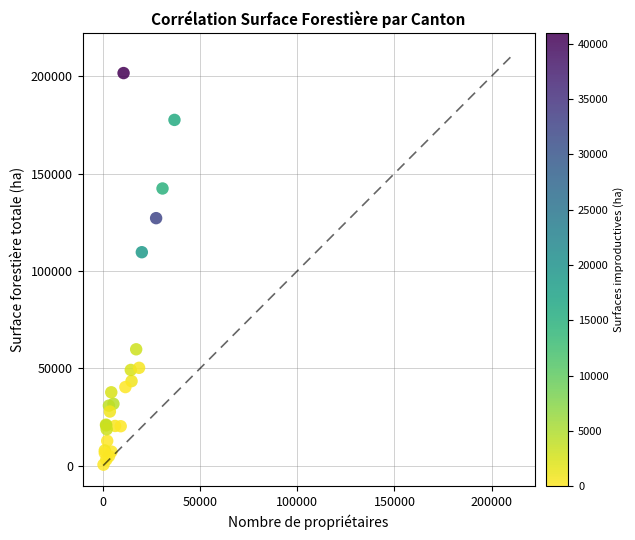

What Y value in the scatter plot is closest to 101028?

109584